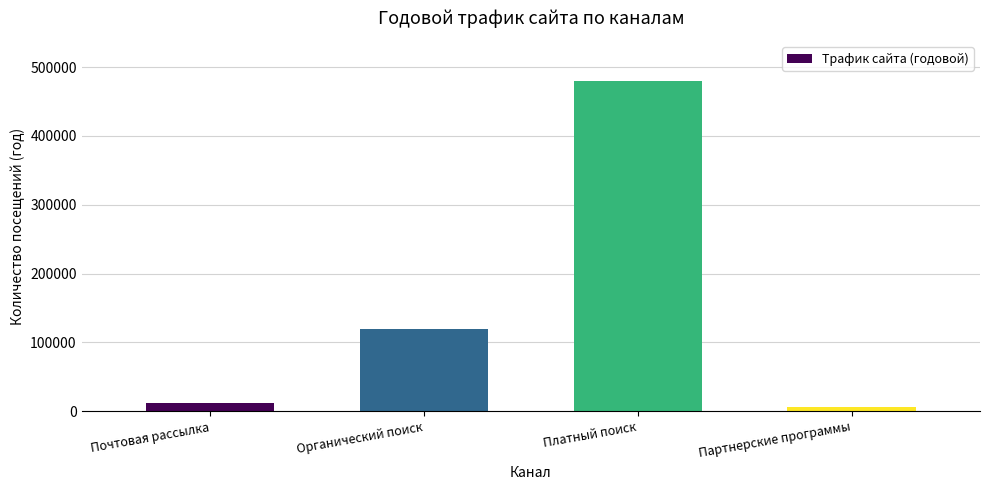

What is the change in value from Органический поиск to Платный поиск?

+360000